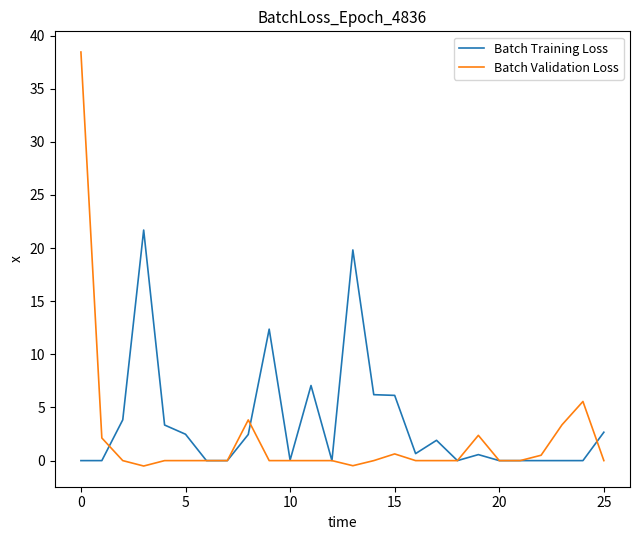

Which series has the widest spread of values?

Batch Validation Loss